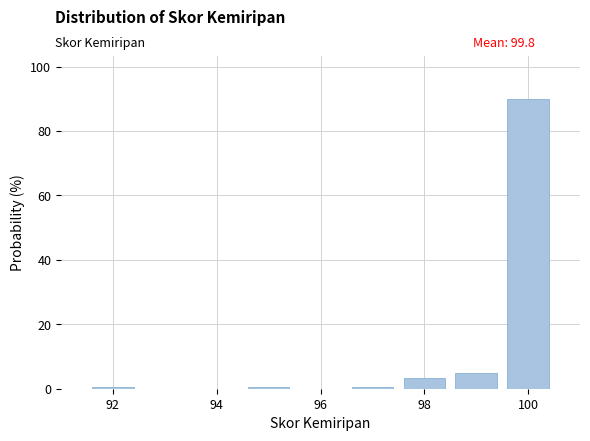

Reading left to right, transcribe this chart: for each bar, give the range it covers on the x-axis and its height. Neither the bar edges nor the heights are printed on the chart, so give them approximately, as read against the axes.

91.5 to 92.5: under 2
92.5 to 93.5: 0
93.5 to 94.5: 0
94.5 to 95.5: under 2
95.5 to 96.5: 0
96.5 to 97.5: under 2
97.5 to 98.5: 4
98.5 to 99.5: 4
99.5 to 100.5: 90